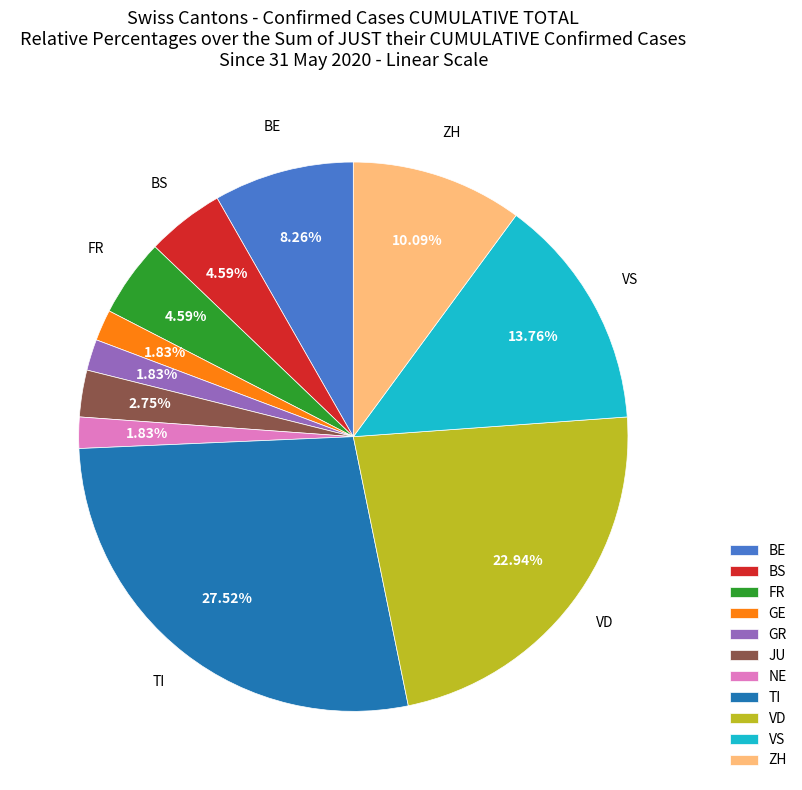

What is the ratio of the value at BS to the value at GE?

2.5